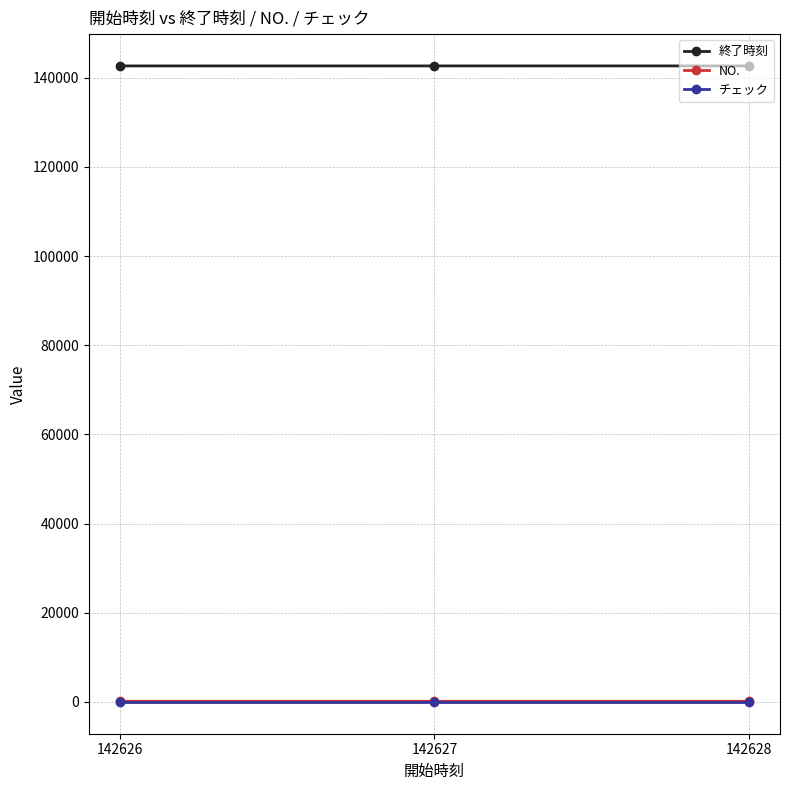

What is the difference between the highest and lowest values at 142628?

142629